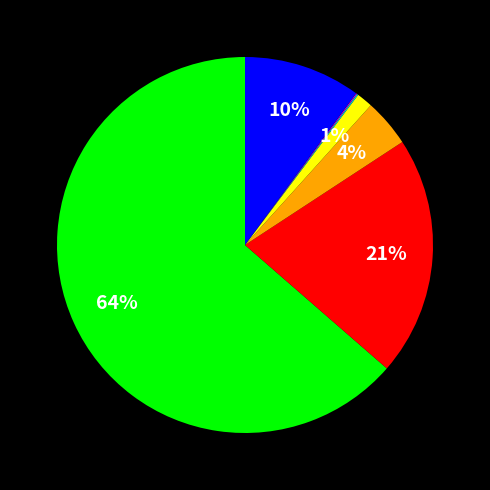

To the nearest percent, what is the difference between the largest and smallest slice percentages?

64%